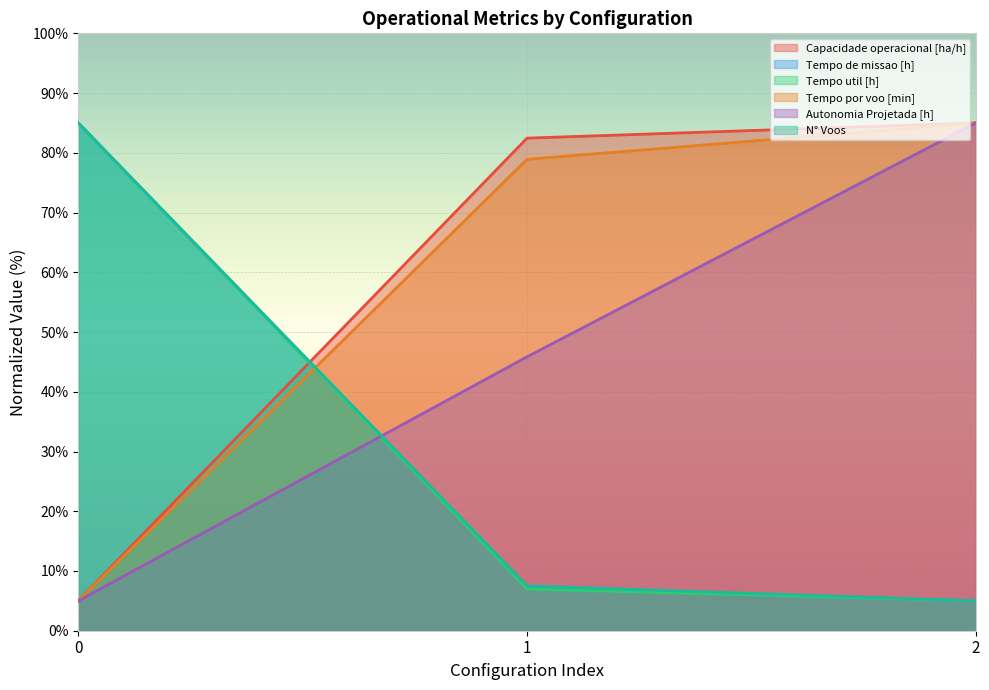

Which has a higher value, 2 or 1?

2